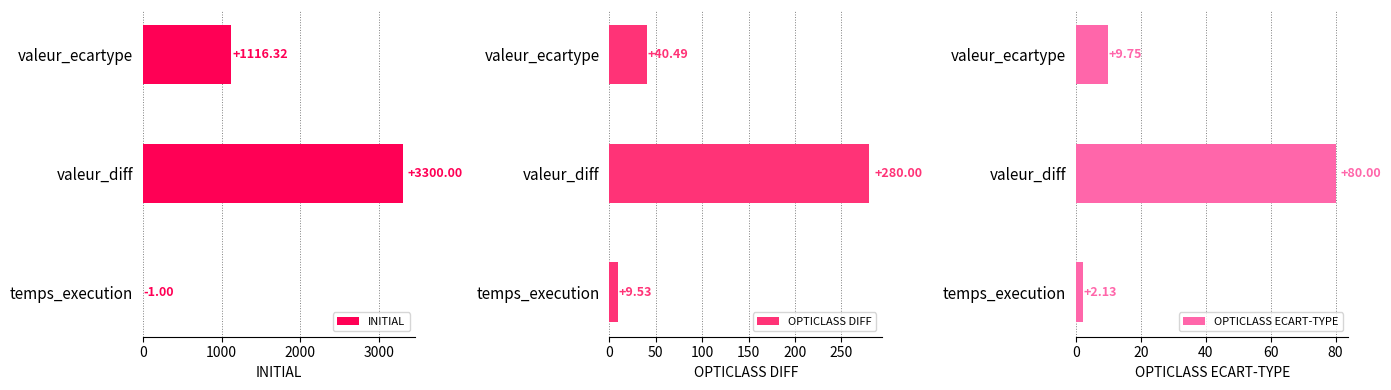

At which label does INITIAL reach its peak?

valeur_diff